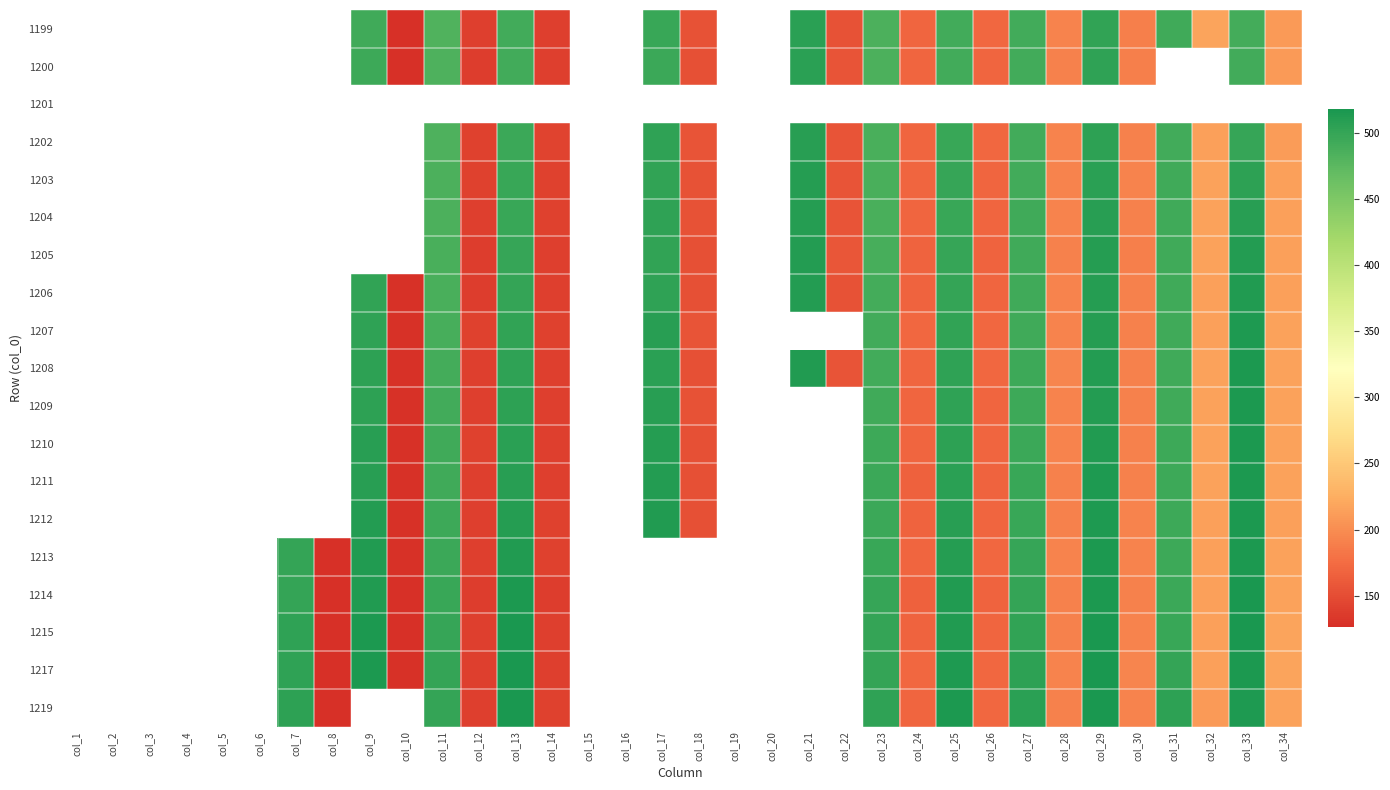

How many data points does each series have?

34